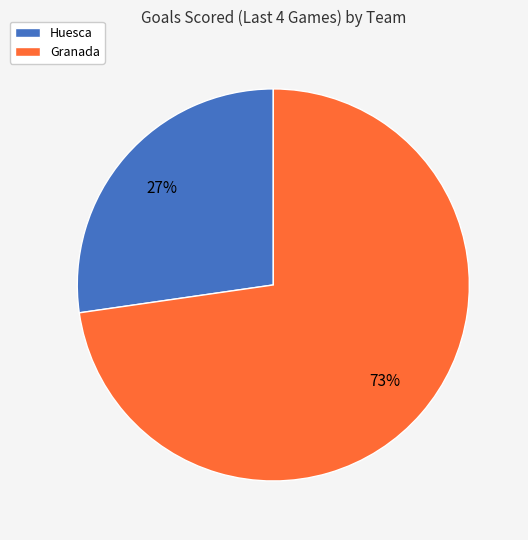

What is the ratio of the value at Granada to the value at Huesca?

2.7